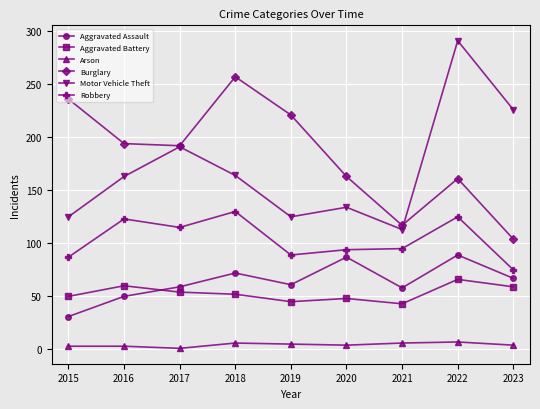

Where do Aggravated Battery and Aggravated Assault first cross each other?

2016 and 2017